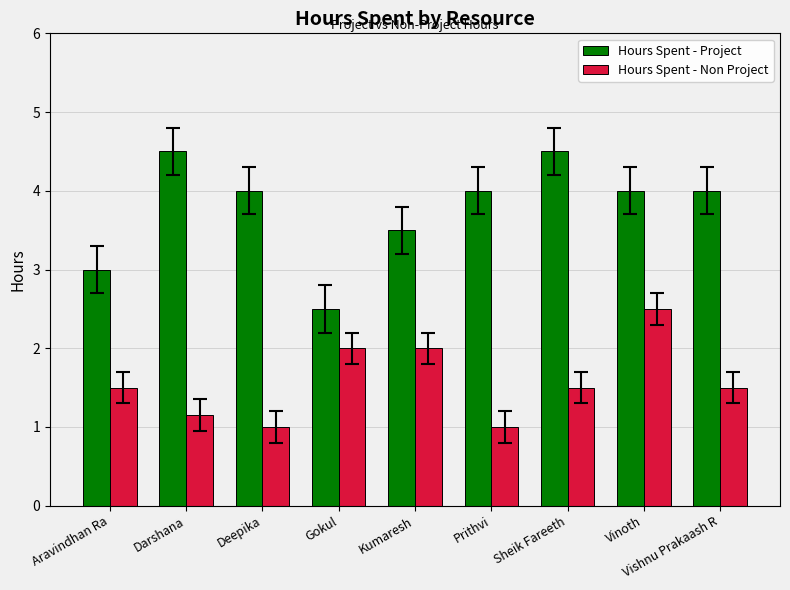

Count the Hours Spent - Project values in the range 3 to 4.

6